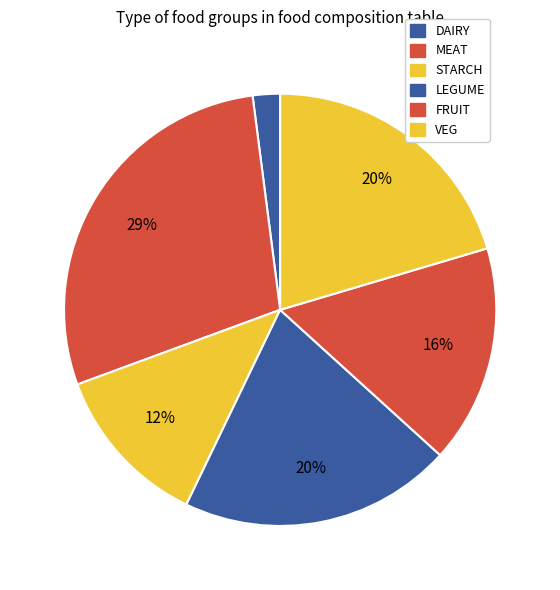

Which slice is the smallest?

DAIRY